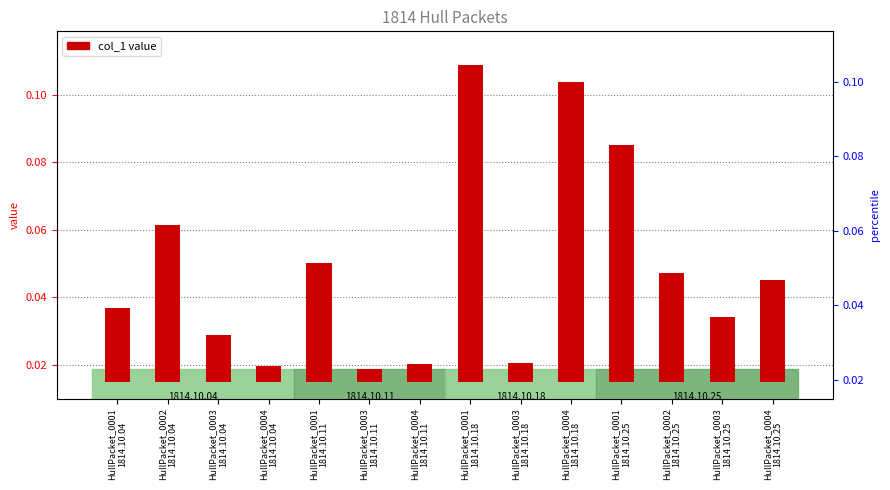

At which label is the value closest to 0?

HullPacket_0003
1814.10.11